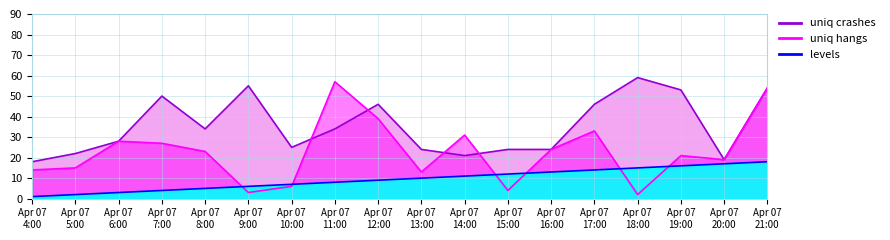

What is the total value across all series at Apr 07 10:00?

38